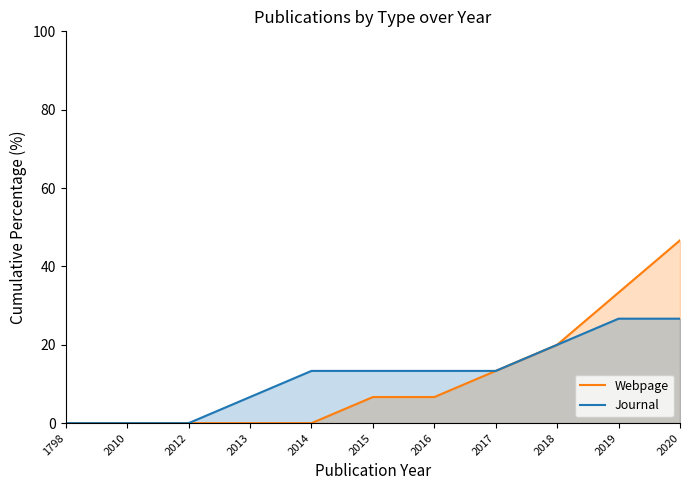

True or false: Webpage has more than 0 points higher than both neighbors.

False